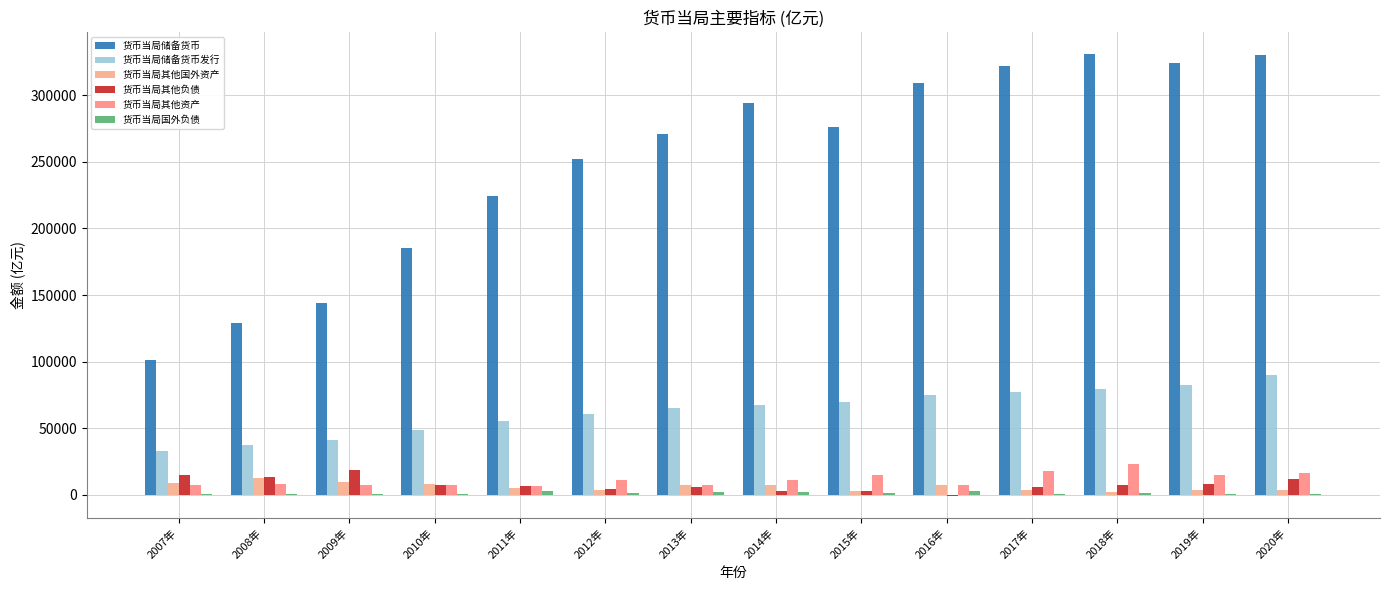

What is the maximum value for 货币当局其他资产?

23405.8